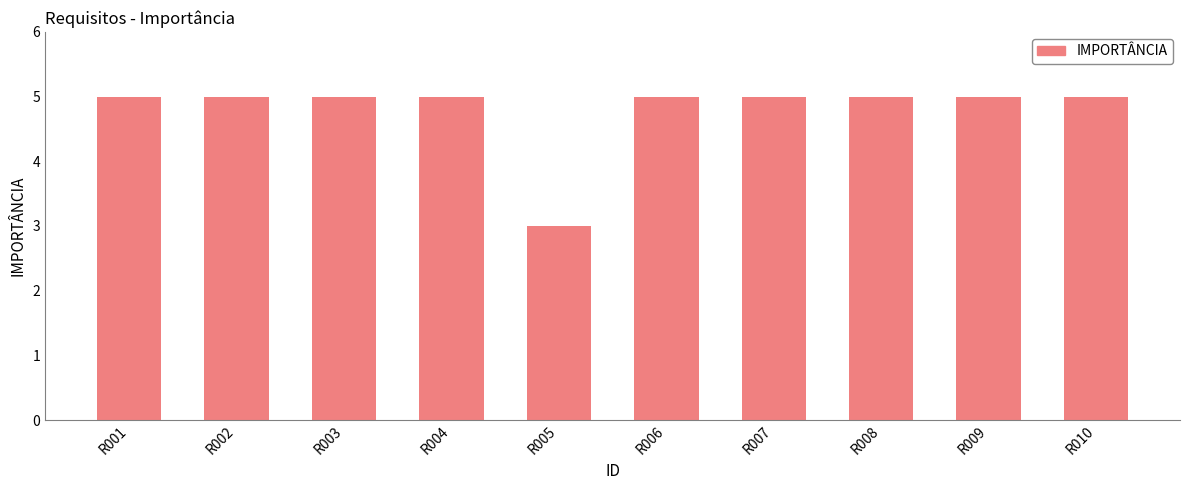

What is the change in value from R005 to R006?

+2